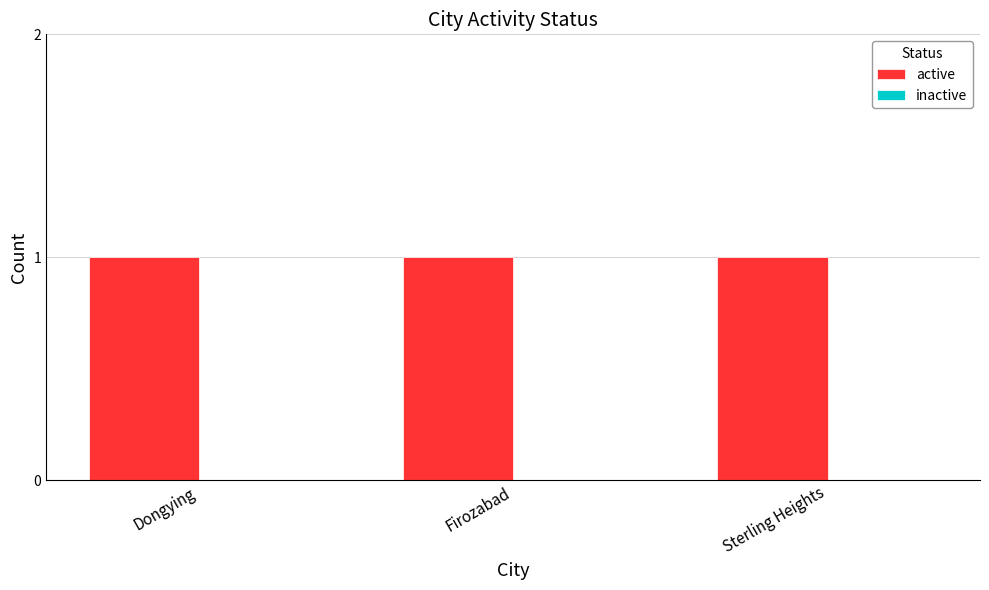

Between Dongying and Sterling Heights, which series saw the biggest shift?

active